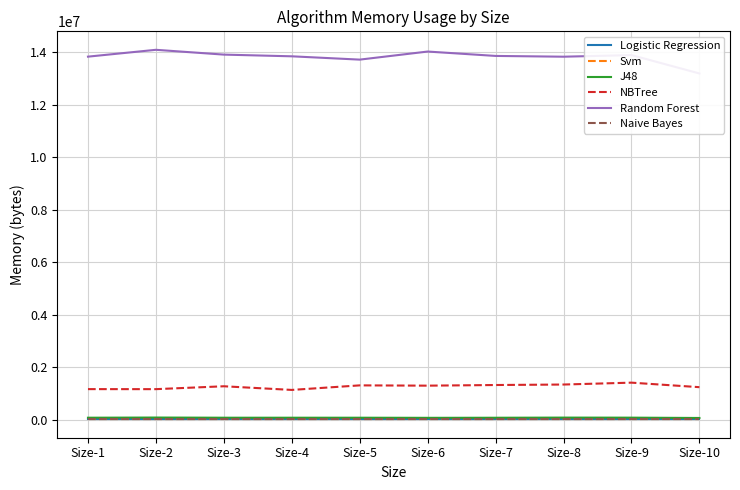

Reading left to right, transcribe all the data shown in this chart.

Logistic Regression: 22840	22840	22840	22840	22840	22840	22840	22840	22840	22840
Svm: 10240	10240	10240	10240	10240	10240	10240	10240	10240	10240
J48: 68648	75224	68648	68648	68648	64264	67552	73032	70840	58784
NBTree: 1159064	1157752	1267688	1128456	1302008	1291192	1315456	1334040	1405648	1232976
Random Forest: 13835568	14096400	13913120	13848408	13722208	14029928	13862808	13833496	13895136	13193728
Naive Bayes: 17992	17992	17992	17992	17992	17992	17992	17992	17992	17992